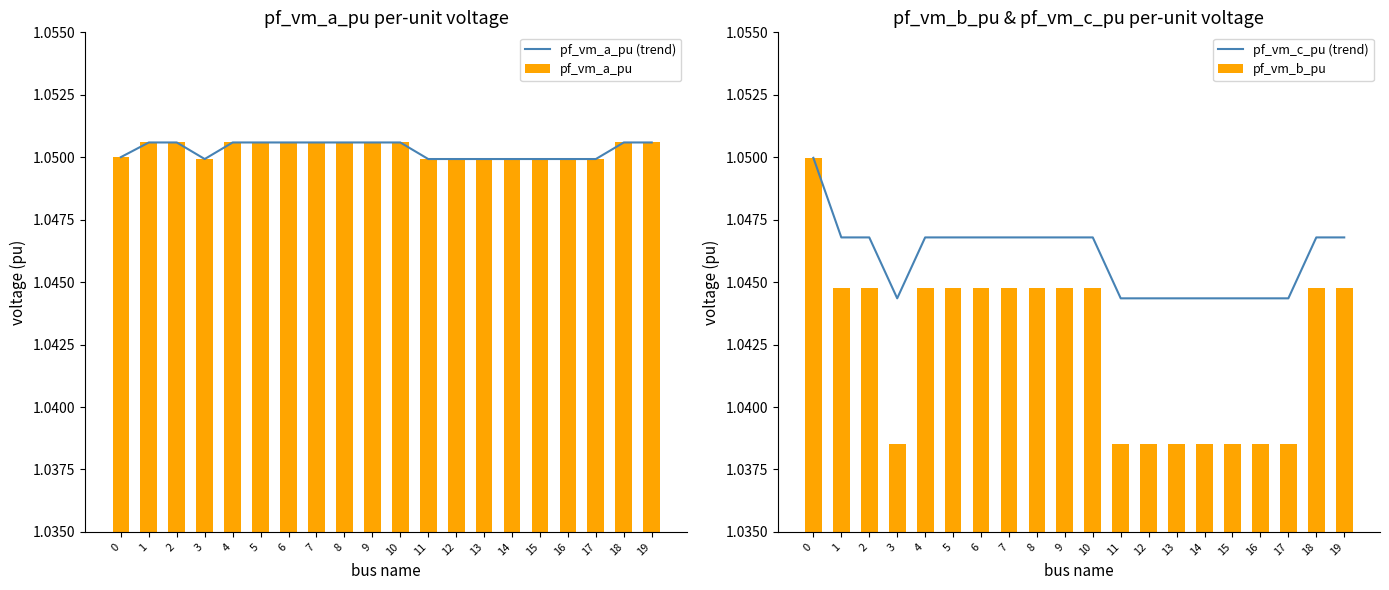

True or false: pf_vm_c_pu (trend) has a value of 1.0 at 16.

True